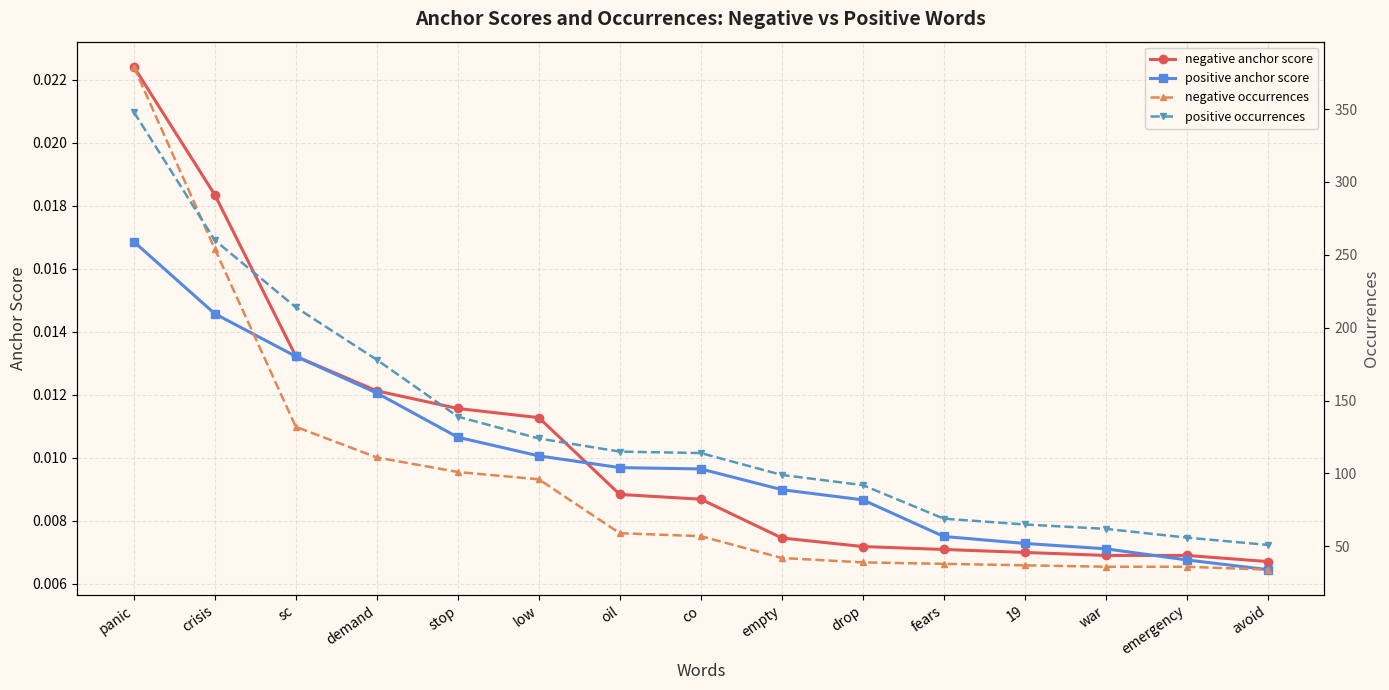

True or false: negative occurrences and positive anchor score intersect in this chart.

False